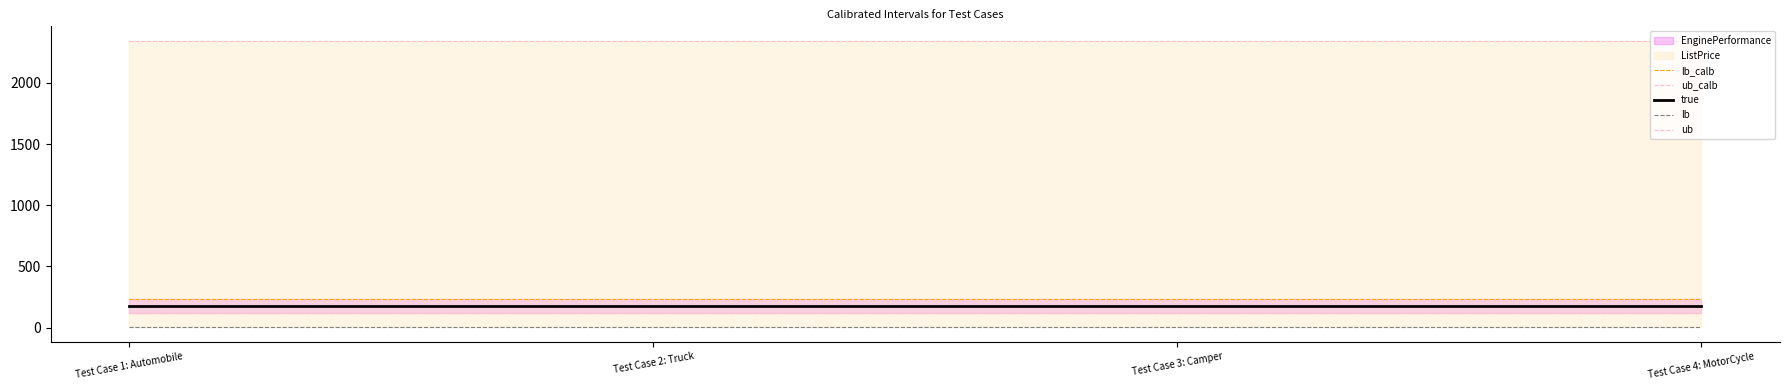

Reading left to right, transcribe all the data shown in this chart.

lb_calb: Test Case 1: Automobile=232.0	Test Case 2: Truck=232.0	Test Case 3: Camper=232.0	Test Case 4: MotorCycle=232.0
ub_calb: Test Case 1: Automobile=2345.0	Test Case 2: Truck=2345.0	Test Case 3: Camper=2345.0	Test Case 4: MotorCycle=2345.0
true: Test Case 1: Automobile=177.5	Test Case 2: Truck=177.5	Test Case 3: Camper=177.5	Test Case 4: MotorCycle=177.5
lb: Test Case 1: Automobile=3.0	Test Case 2: Truck=3.0	Test Case 3: Camper=3.0	Test Case 4: MotorCycle=3.0
ub: Test Case 1: Automobile=123.0	Test Case 2: Truck=123.0	Test Case 3: Camper=123.0	Test Case 4: MotorCycle=123.0